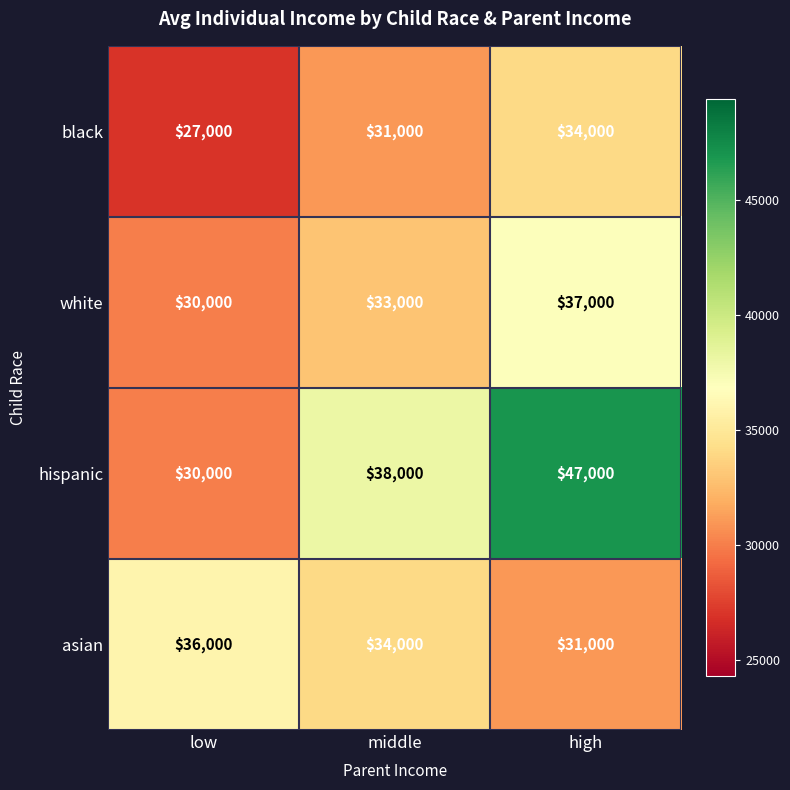

Which category has the lowest value in the white series?

low